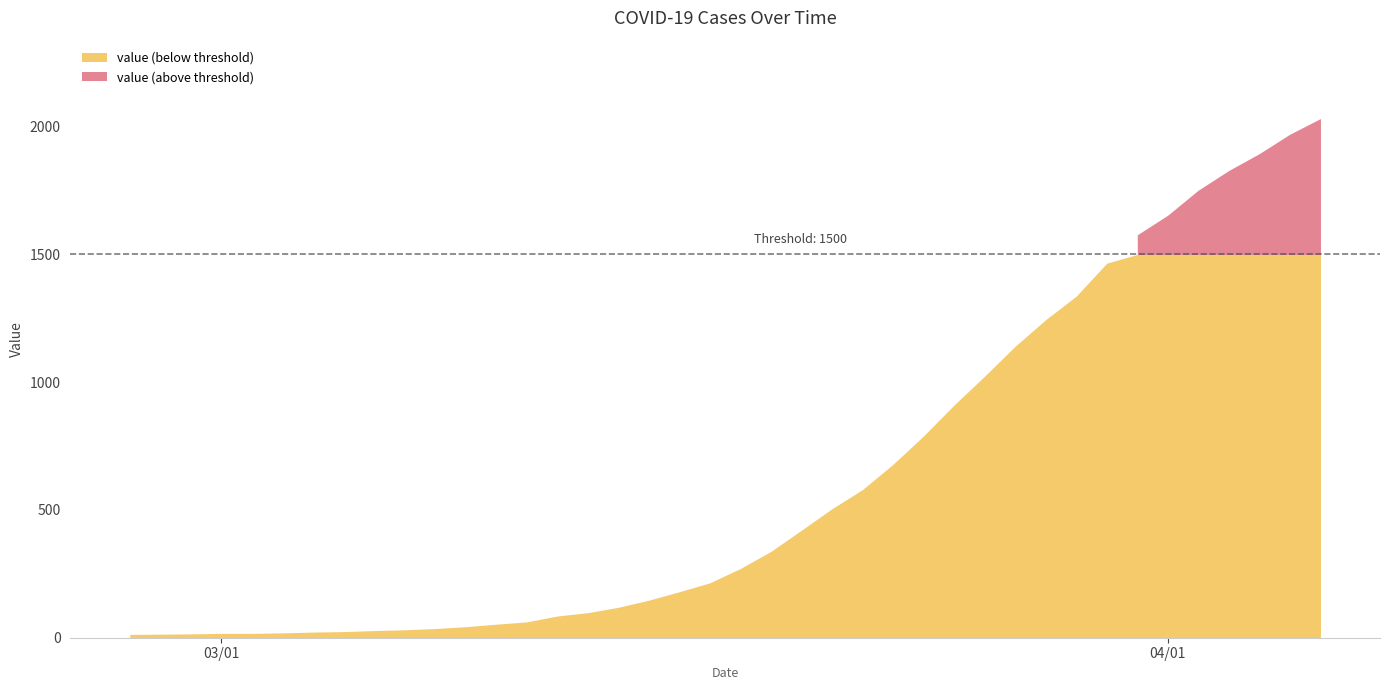

What is the greatest value displayed?

2032